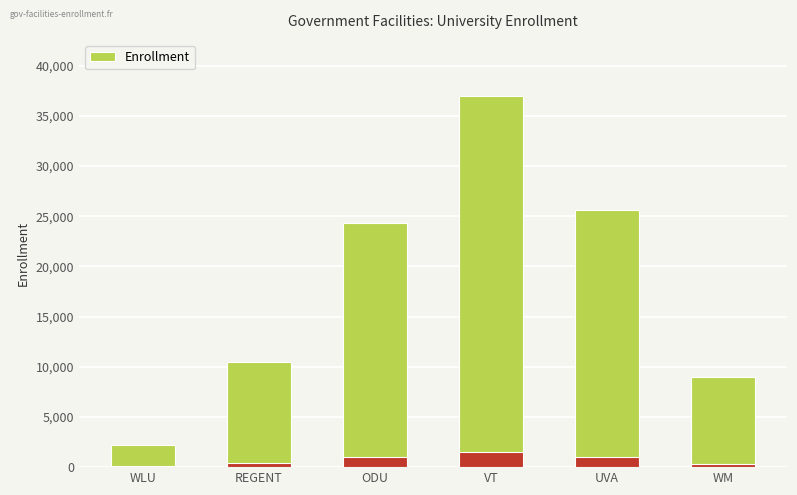

What is the average value?

18090